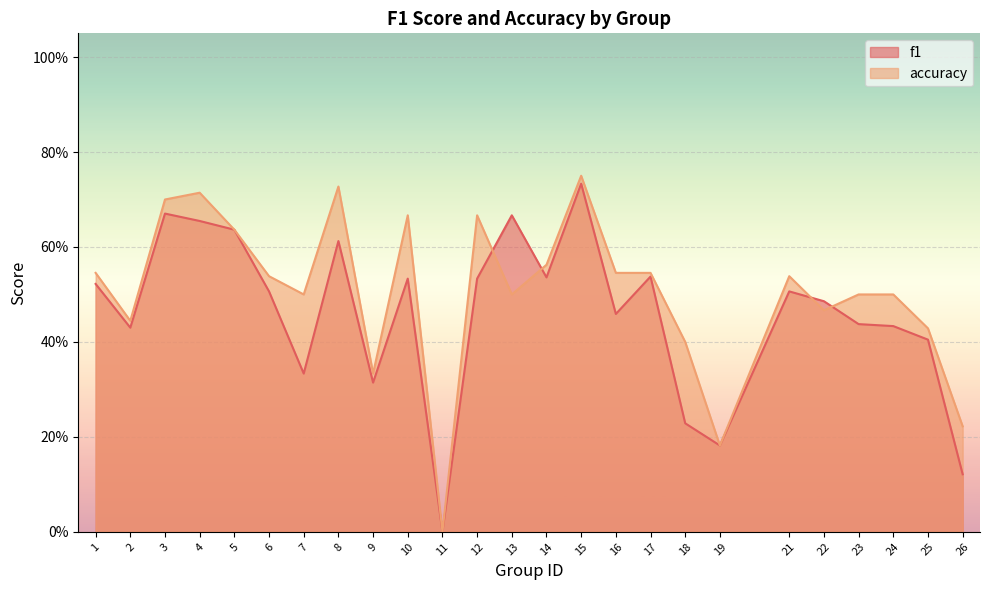

How many accuracy values are between 0 and 1?

25